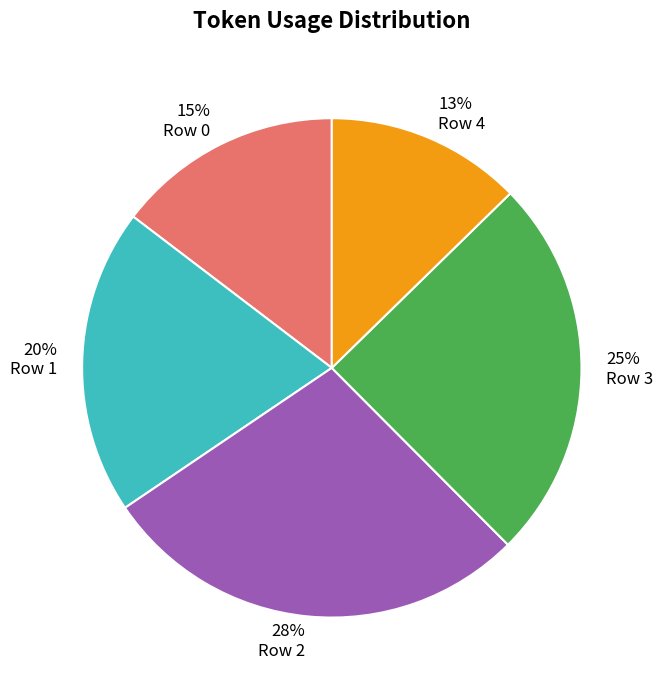

Which slice is the largest?

Row 2